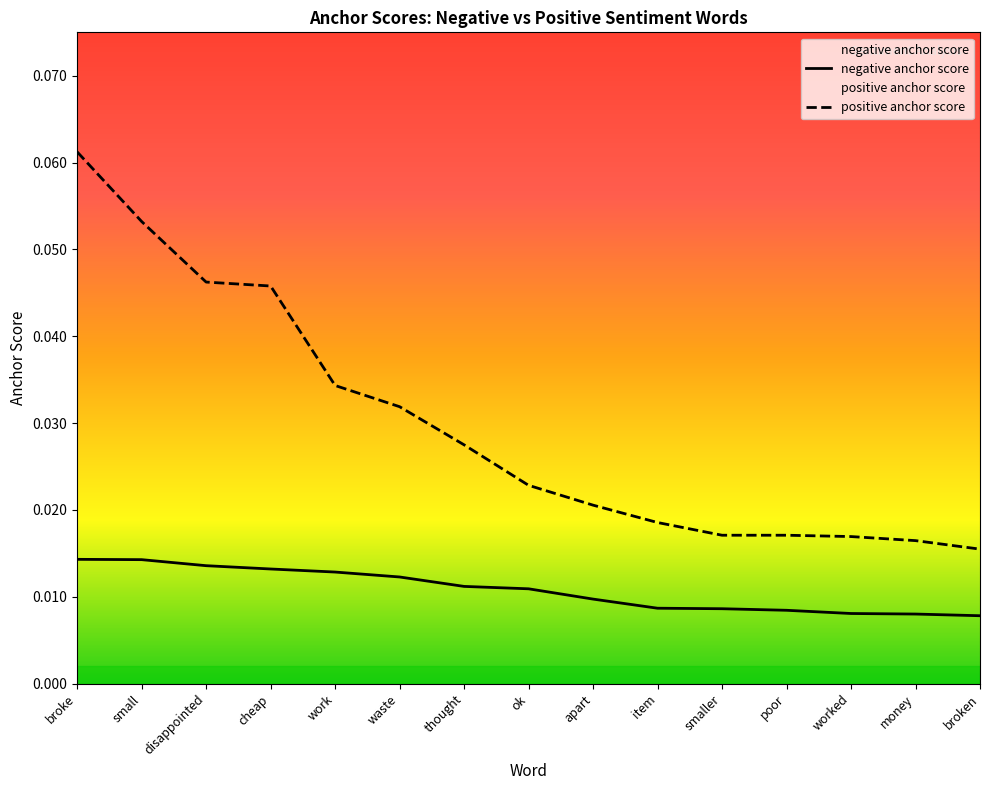

Which series changed the most between work and smaller?

positive anchor score